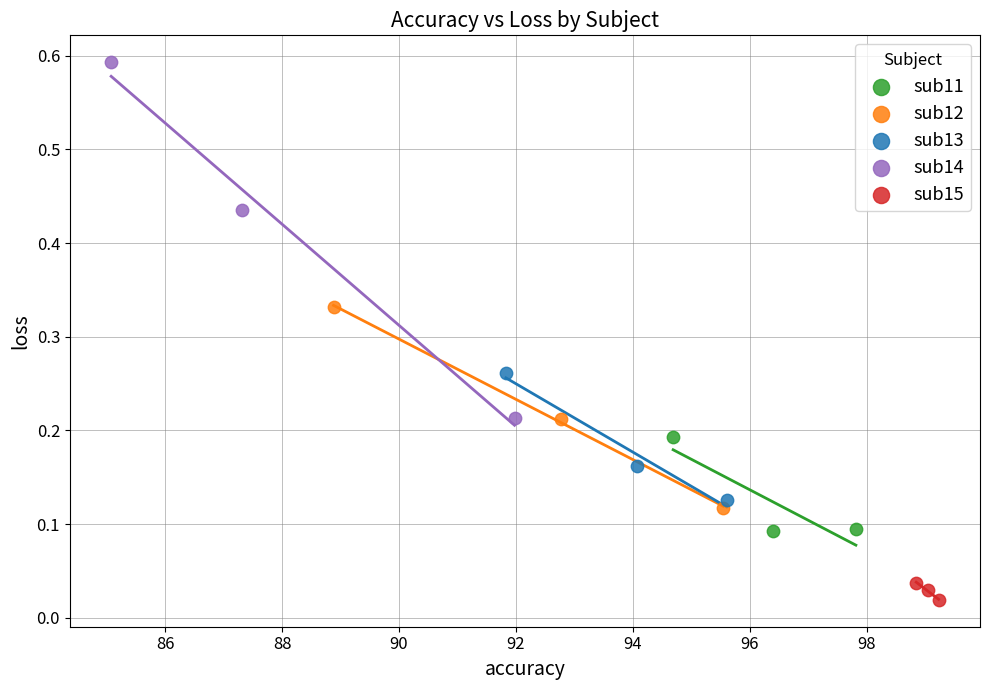

Which series contains the highest Y value?

sub14